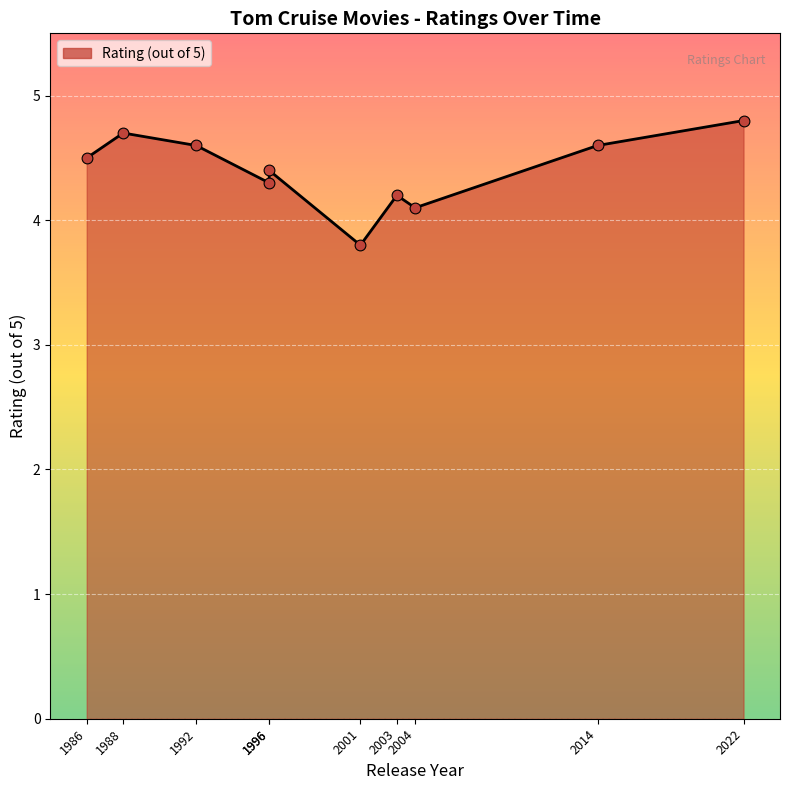

What is the change in value from 1988 to 2004?

-0.6